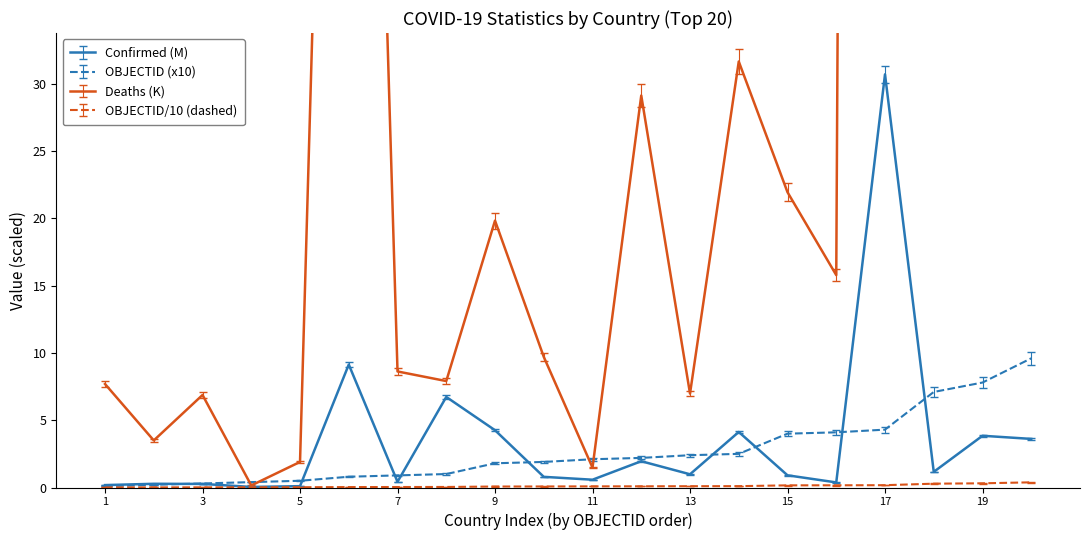

In Confirmed, how many points are higher than both neighbors (excluding endpoints)?

7